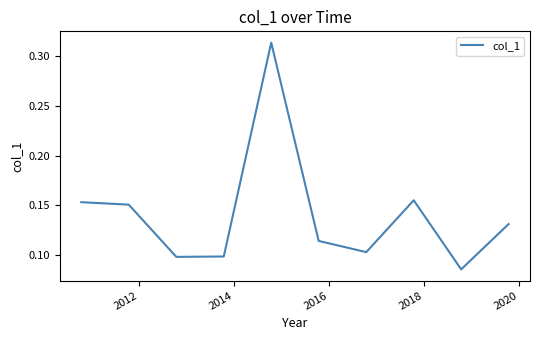

At which category does the data reach its first local valley?

2014